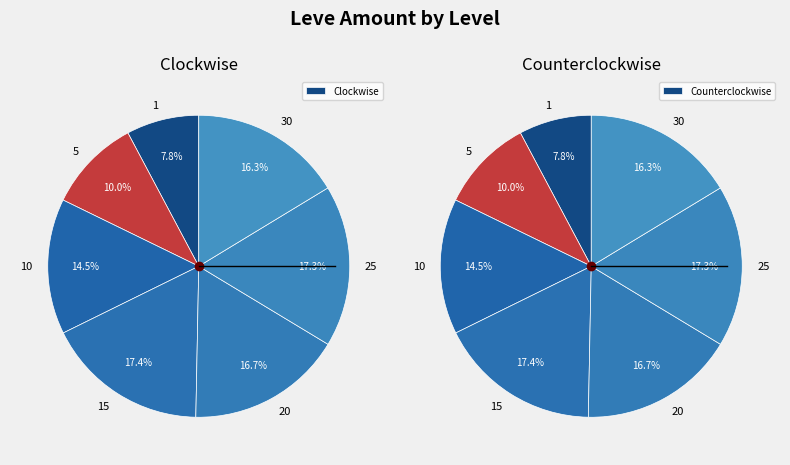

What is the smallest slice in the pie chart?

1